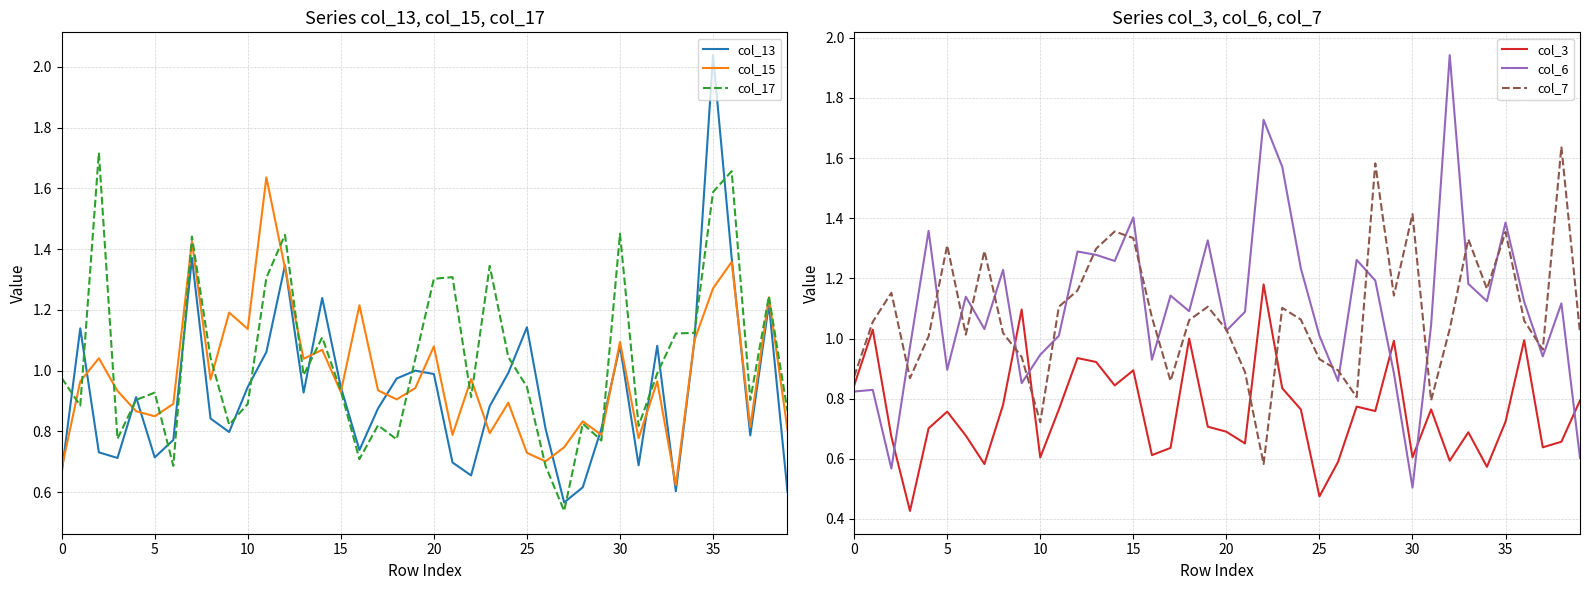

Which series ends up on top after the final intersection of col_7 and col_3?

col_7